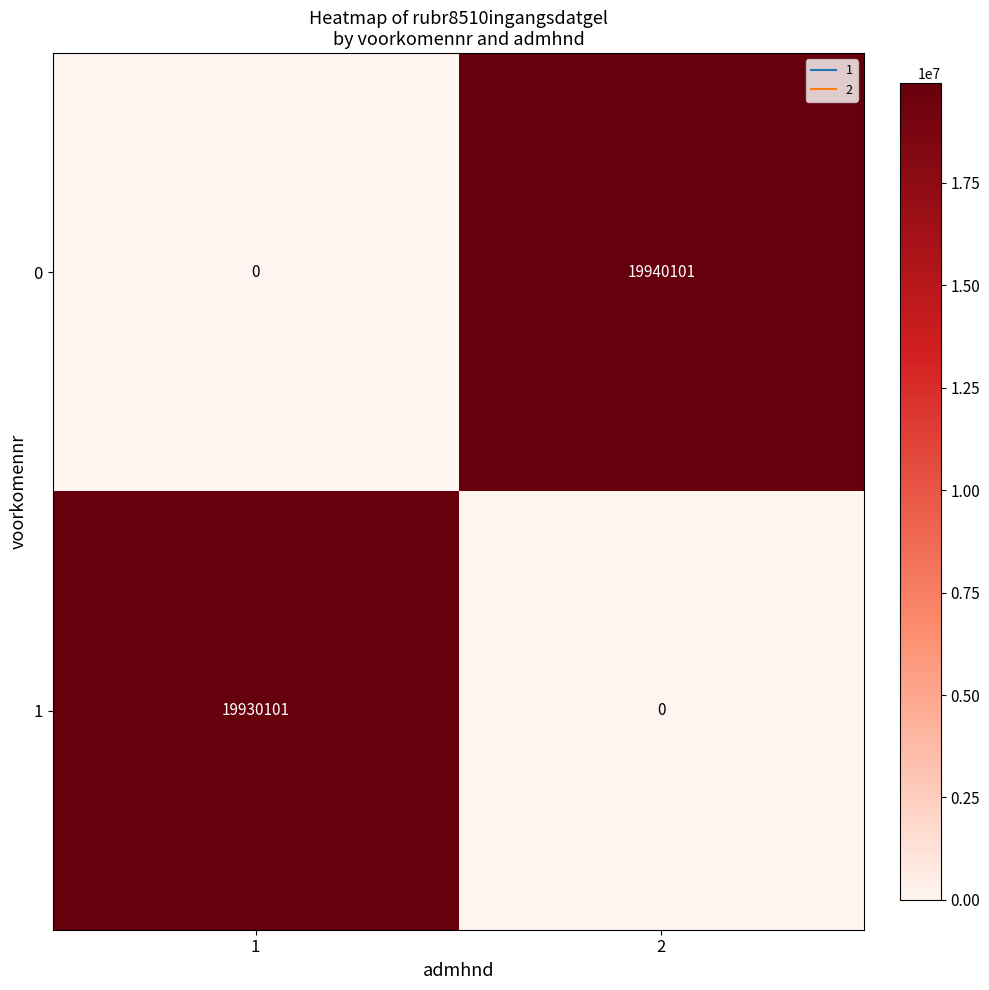

At 2, list the series in order from smallest to largest.

1, 0